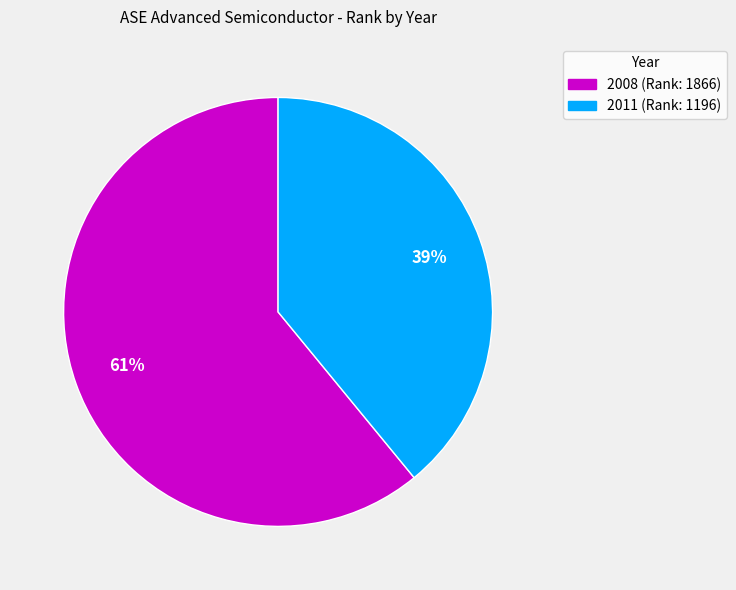

Rank the categories by value from lowest to highest.

2011, 2008